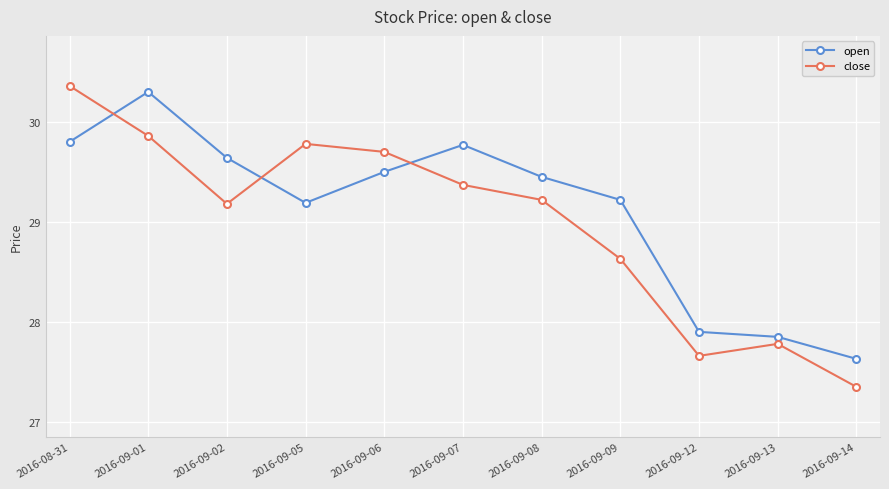

Rank the series by their maximum value, from highest to lowest.

close, open